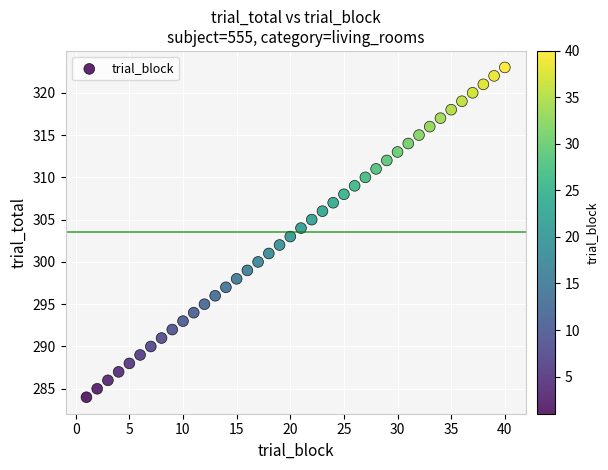

What is the range of X values (max minus min)?

39